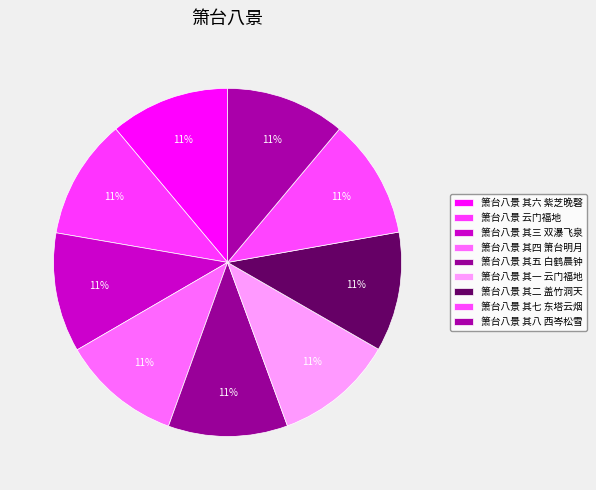

How many slices are in this pie chart?

9